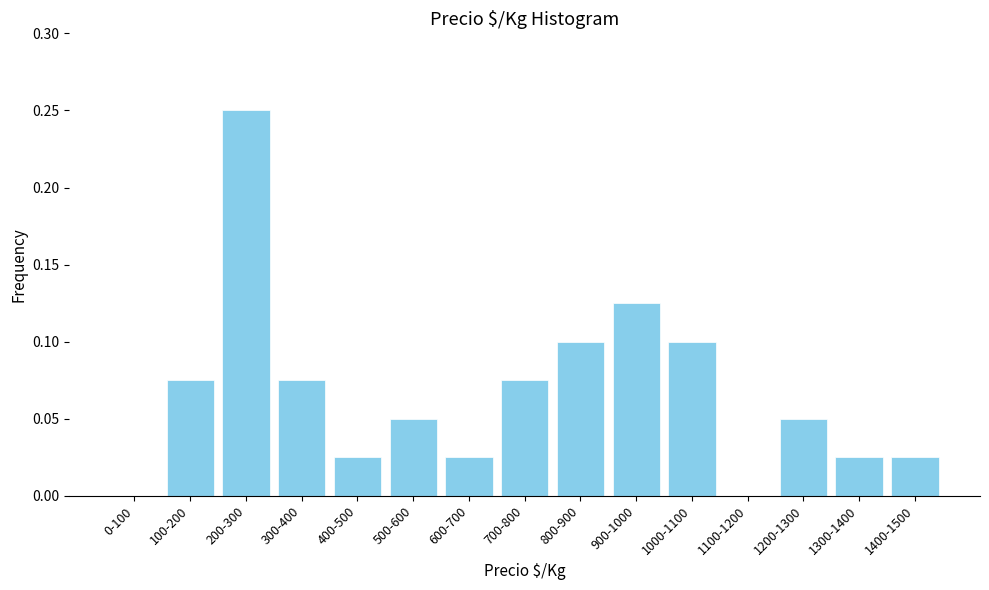

At which category does the chart reach its peak across all series?

200-300